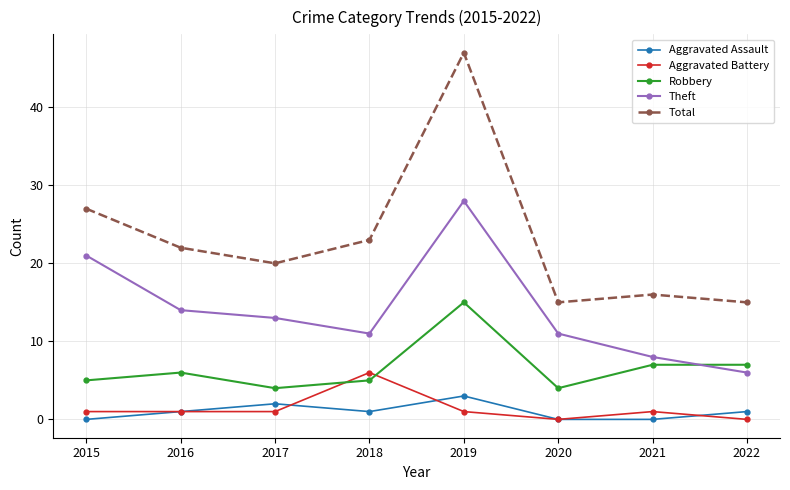

At which category is the sum across all series the highest?

2019